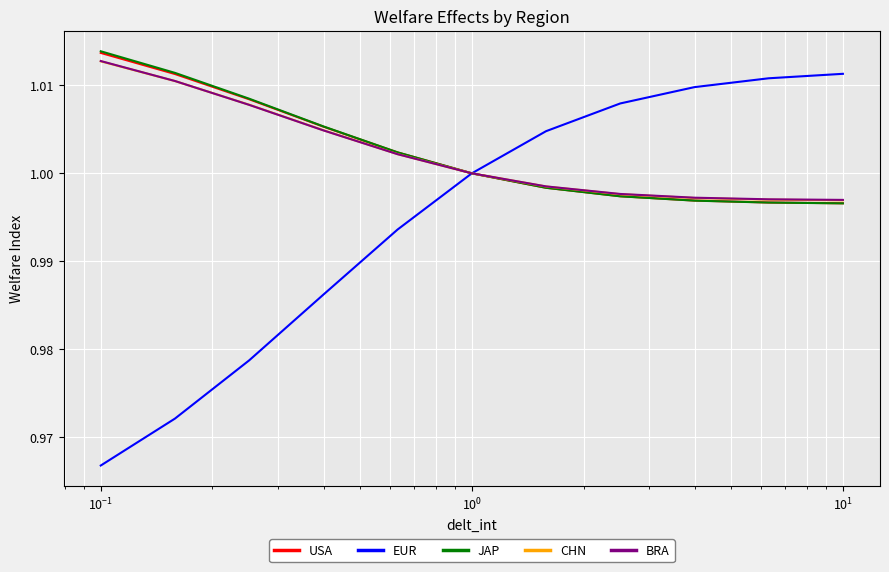

Which series has the widest spread of values?

EUR